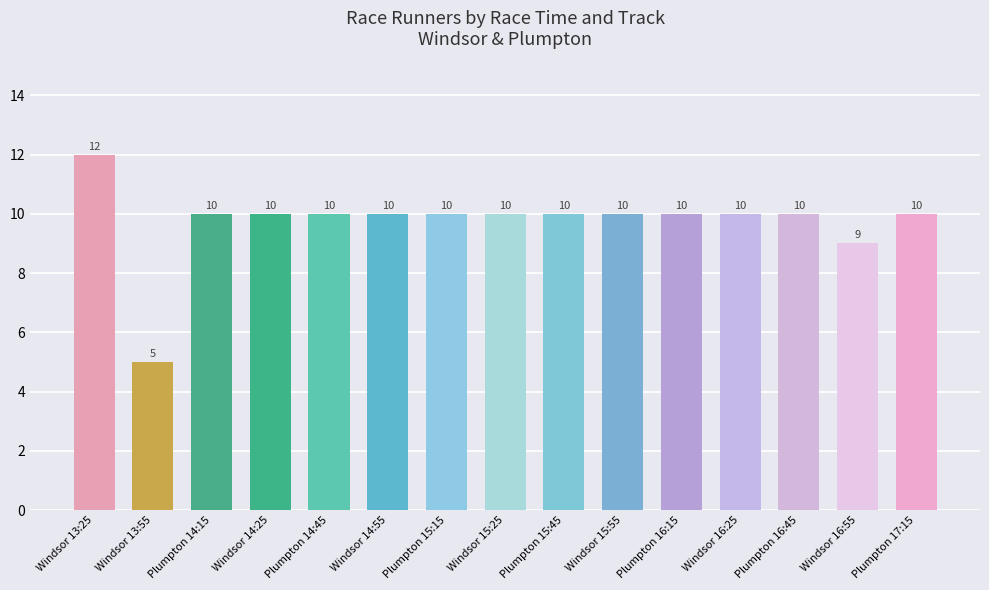

What is the minimum value shown in the chart?

5